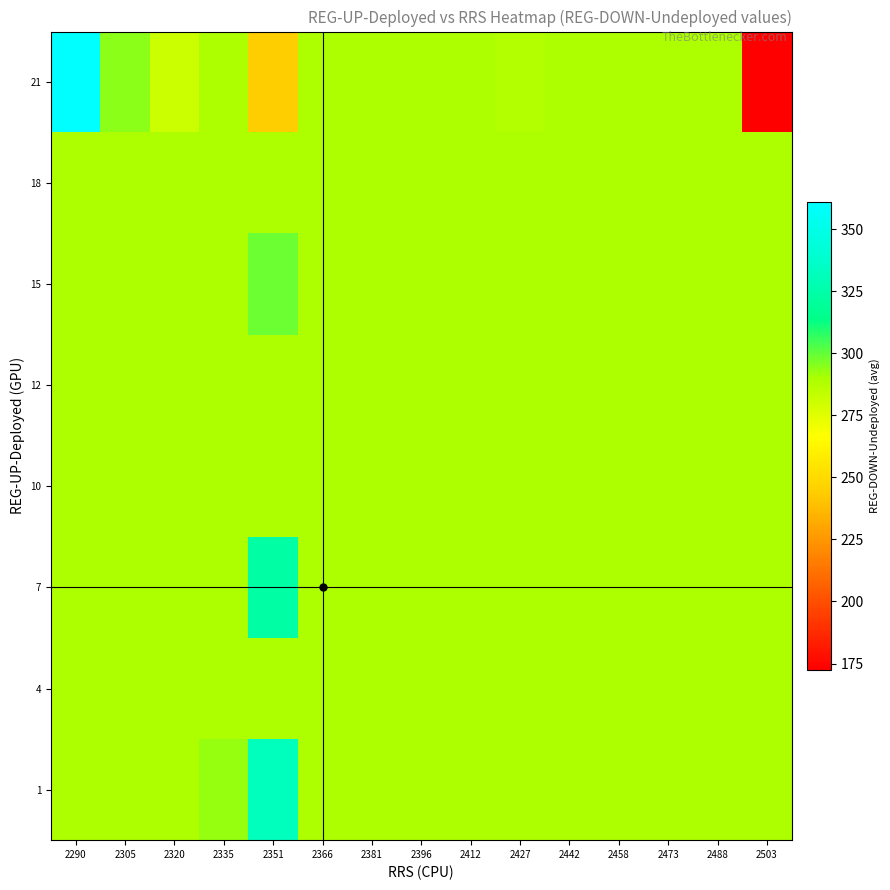

At which category does the chart reach its minimum across all series?

2503